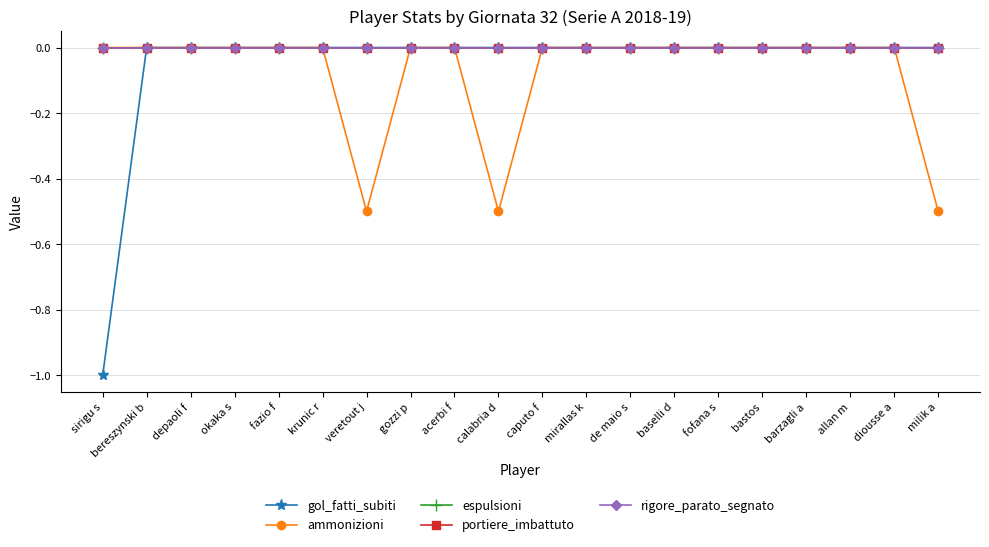

Is this an area chart (filled region under the line)?

No